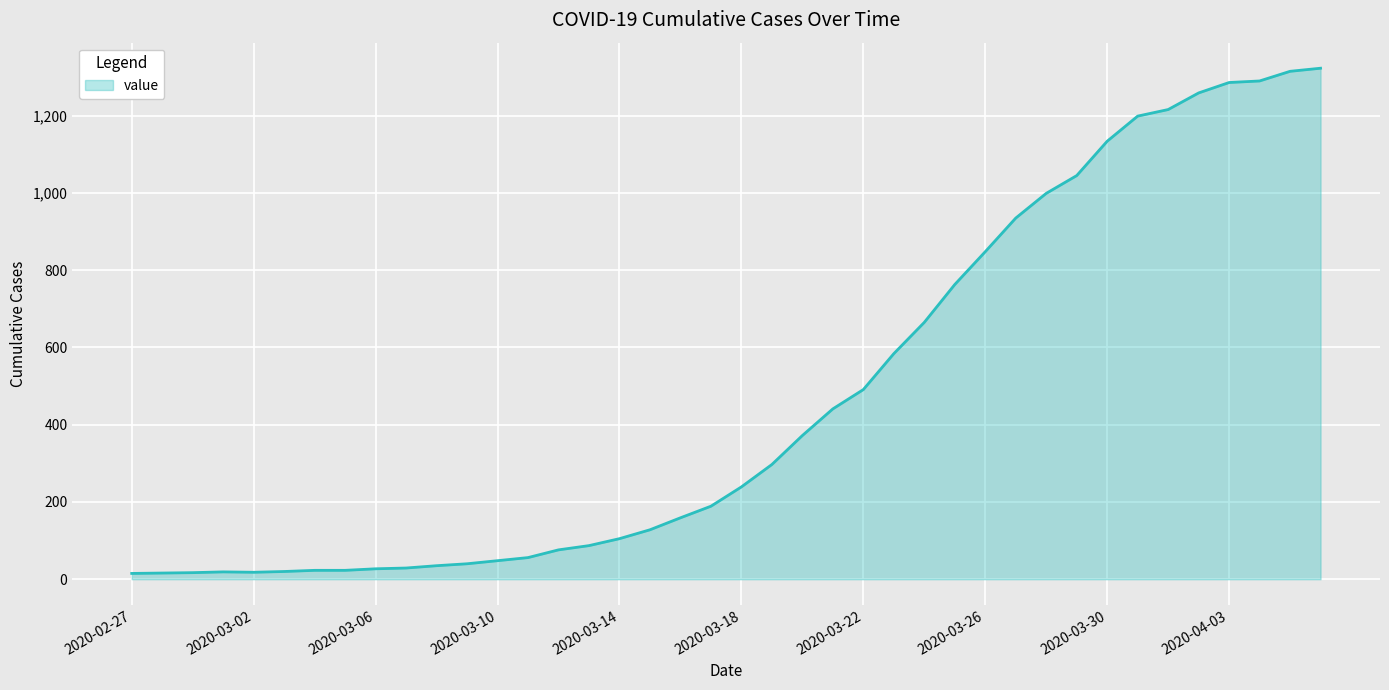

What is the difference between the maximum and minimum values?

1308